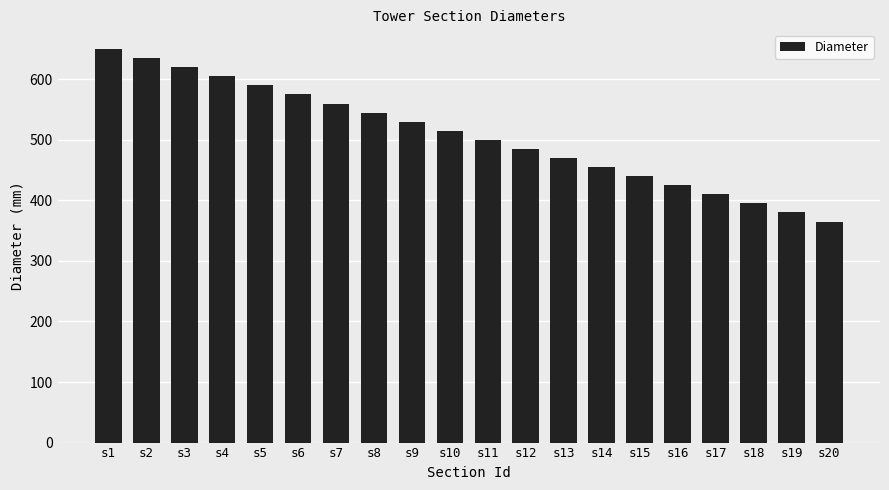

What is the maximum value shown in the chart?

650